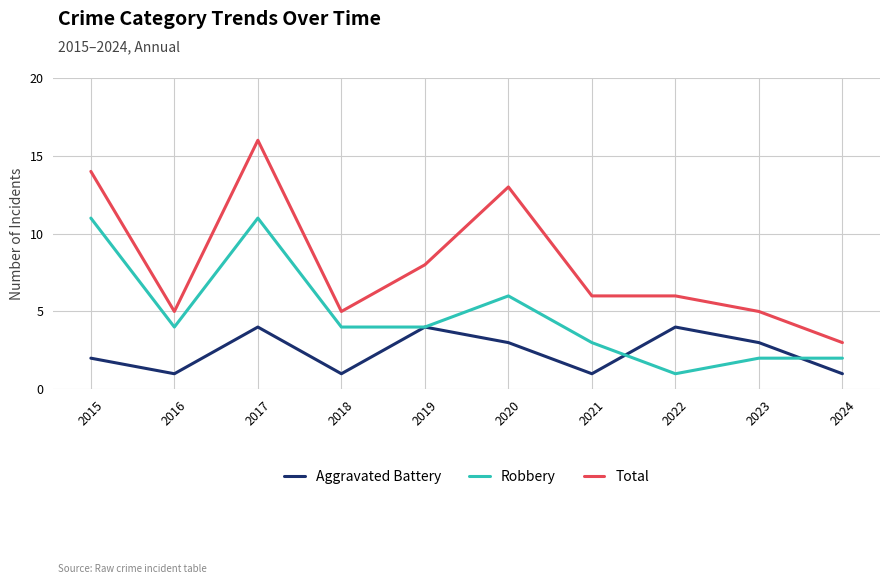

Reading left to right, what are all the values shown in this chart?

Aggravated Battery: 2015=2	2016=1	2017=4	2018=1	2019=4	2020=3	2021=1	2022=4	2023=3	2024=1
Robbery: 2015=11	2016=4	2017=11	2018=4	2019=4	2020=6	2021=3	2022=1	2023=2	2024=2
Total: 2015=14	2016=5	2017=16	2018=5	2019=8	2020=13	2021=6	2022=6	2023=5	2024=3